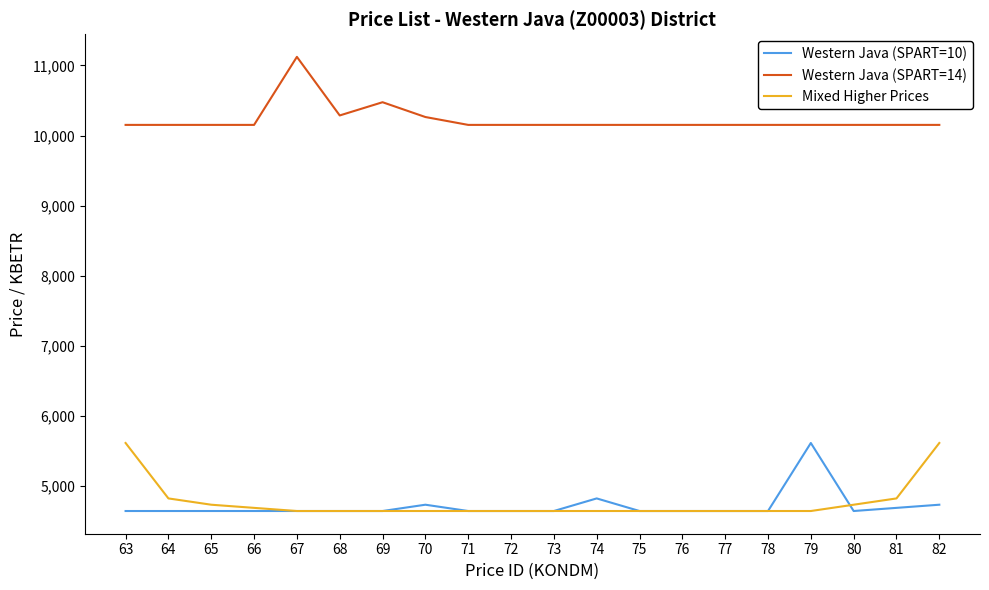

Does the chart have visible grid lines?

No